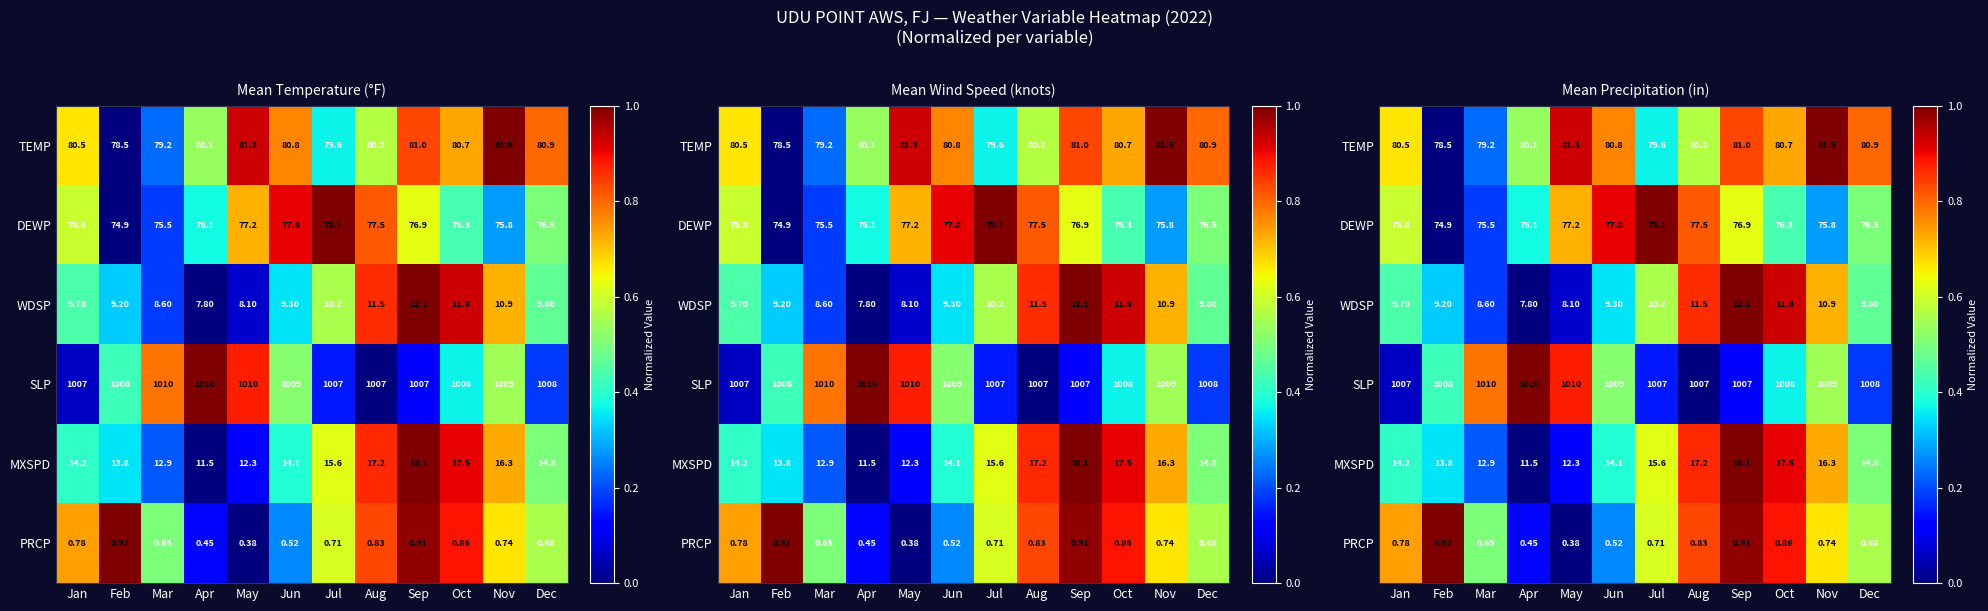

The MXSPD series shows 0.7 at Nov. True or false?

True